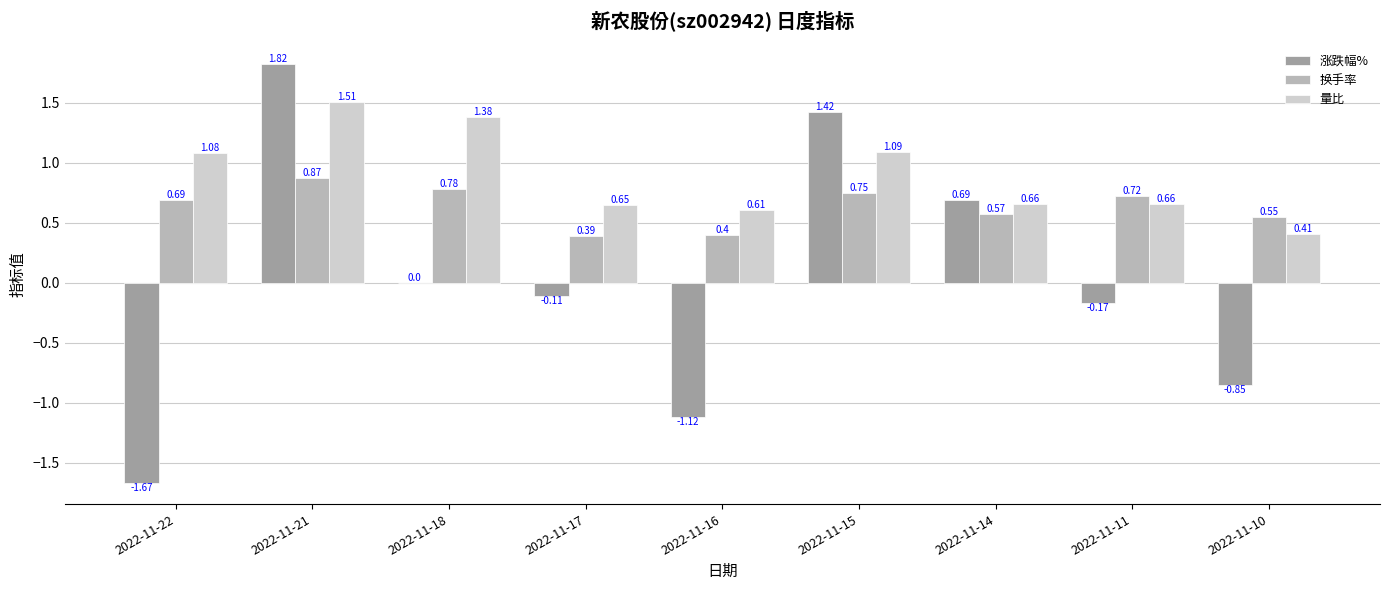

Which series has the largest total across all categories?

量比